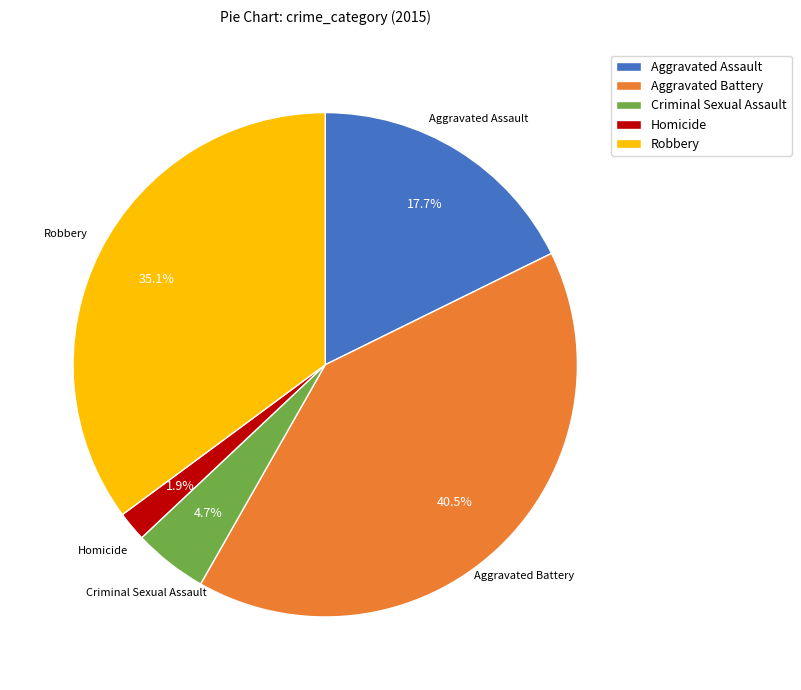

To the nearest percent, what portion does Homicide represent?

2%